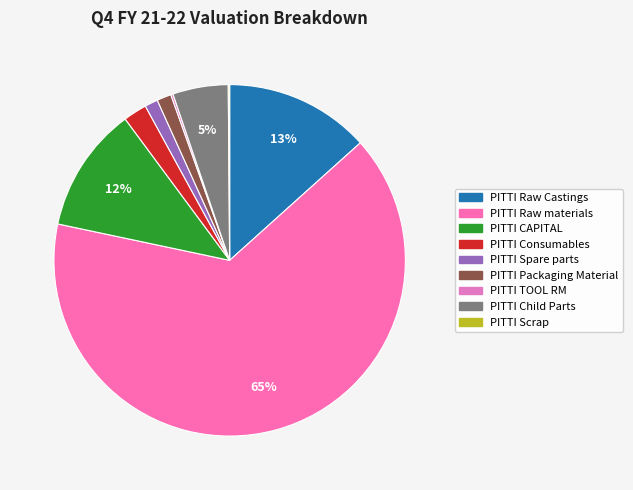

What percentage is the PITTI Raw materials slice, to the nearest percent?

65%